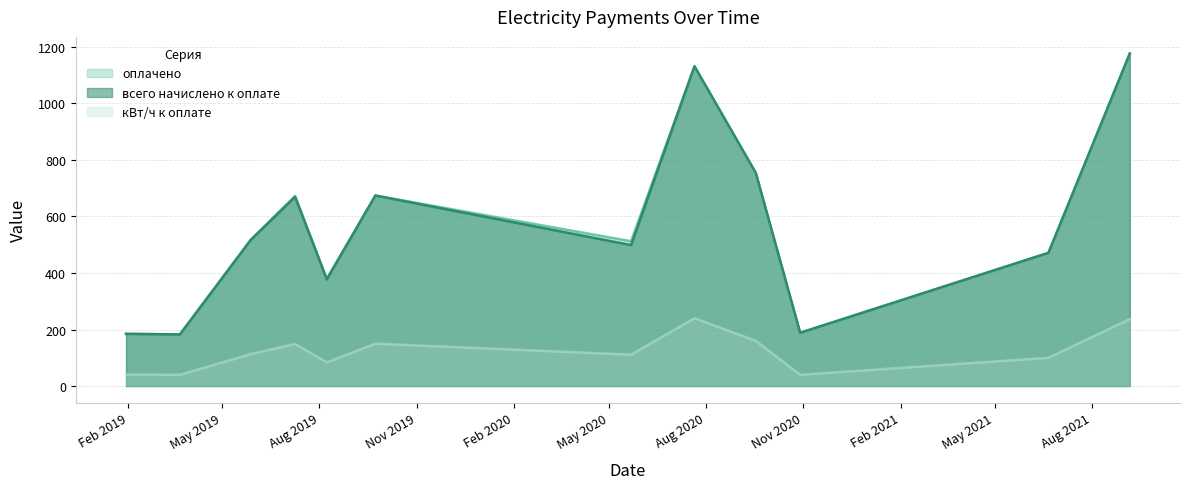

Is the value of оплачено at 2020-07-21 greater than the value of кВт/ч к оплате at 2020-05-22?

Yes